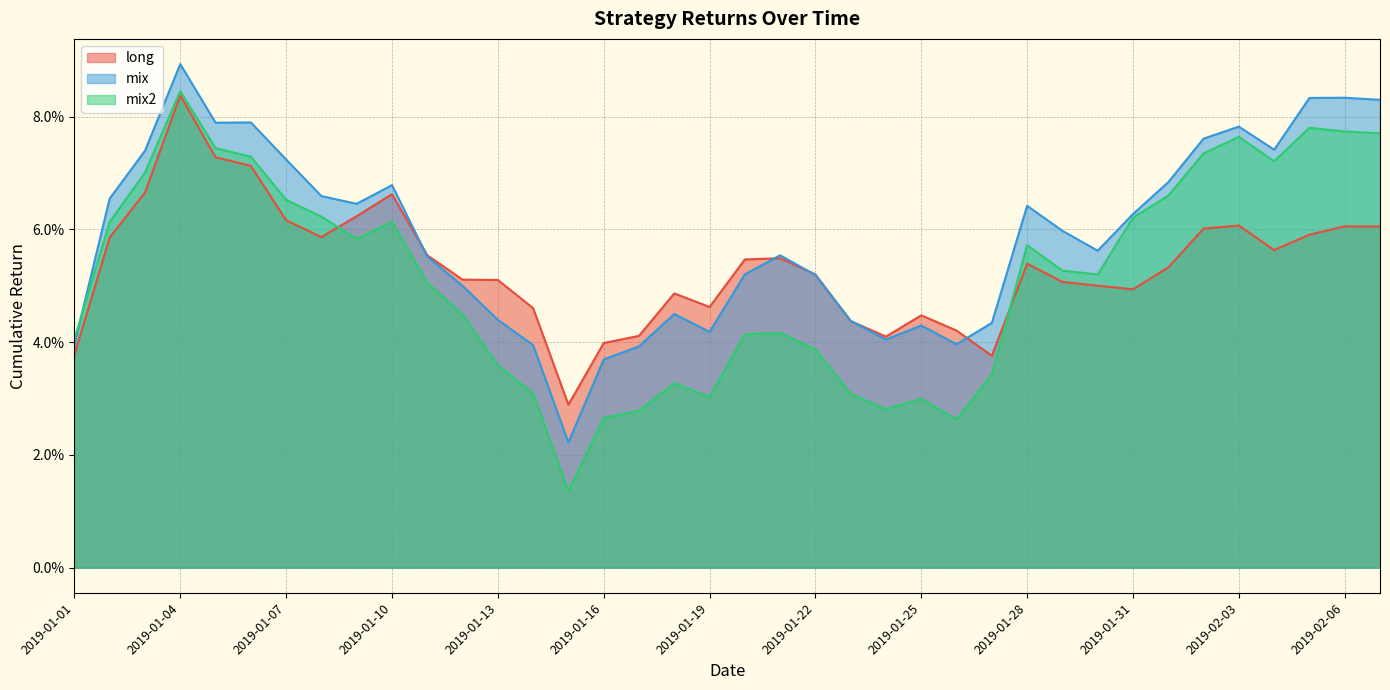

How many times do mix2 and mix cross each other?

1